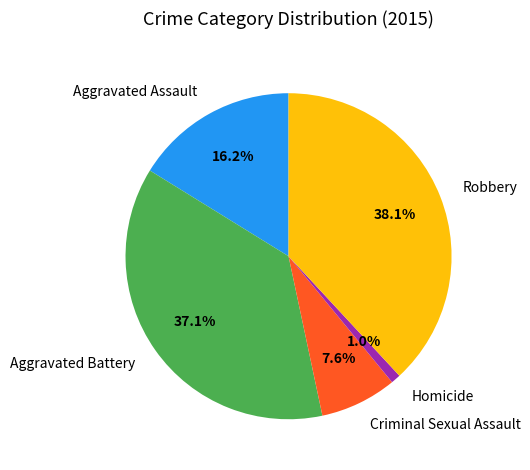

What percentage is the Robbery slice, to the nearest percent?

38%